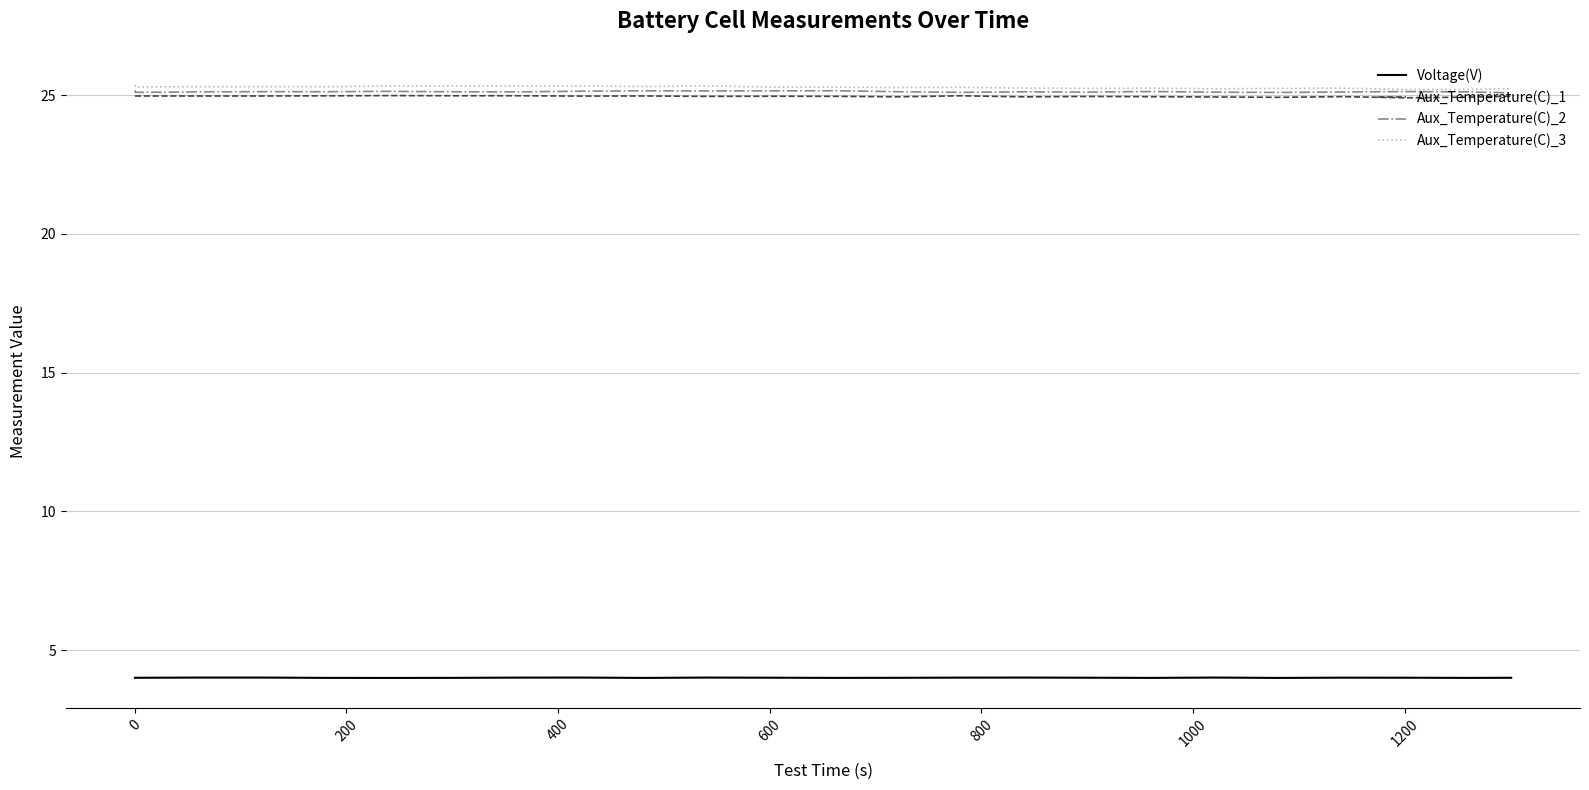

Does the chart display data point markers on the line(s)?

No